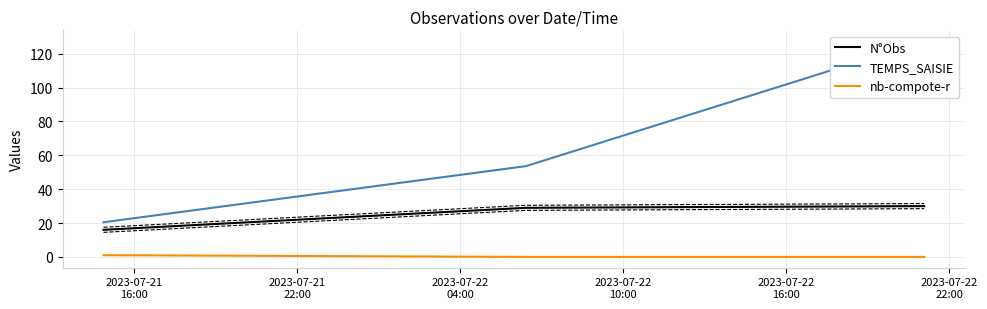

What is the lowest value of the N°Obs series?

16